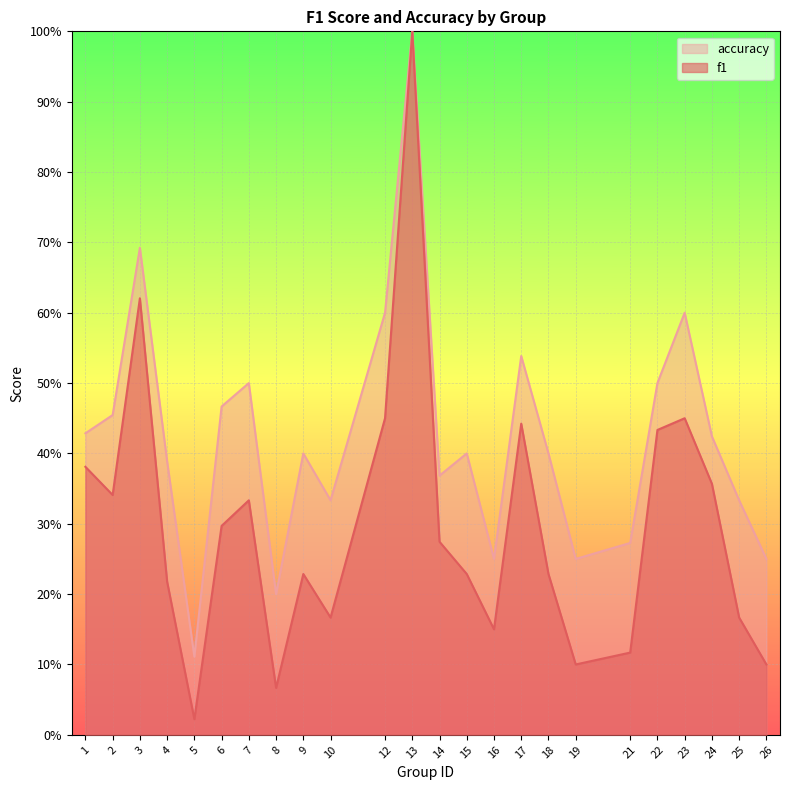

What are all the series names shown in the legend?

accuracy, f1